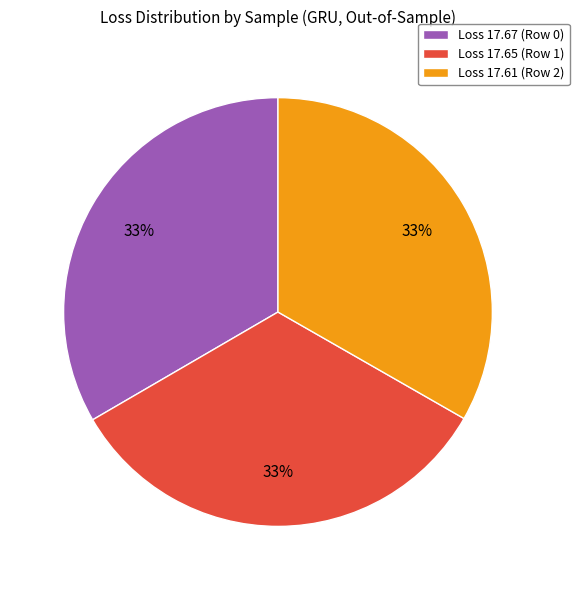

Is there a majority slice in this chart?

No